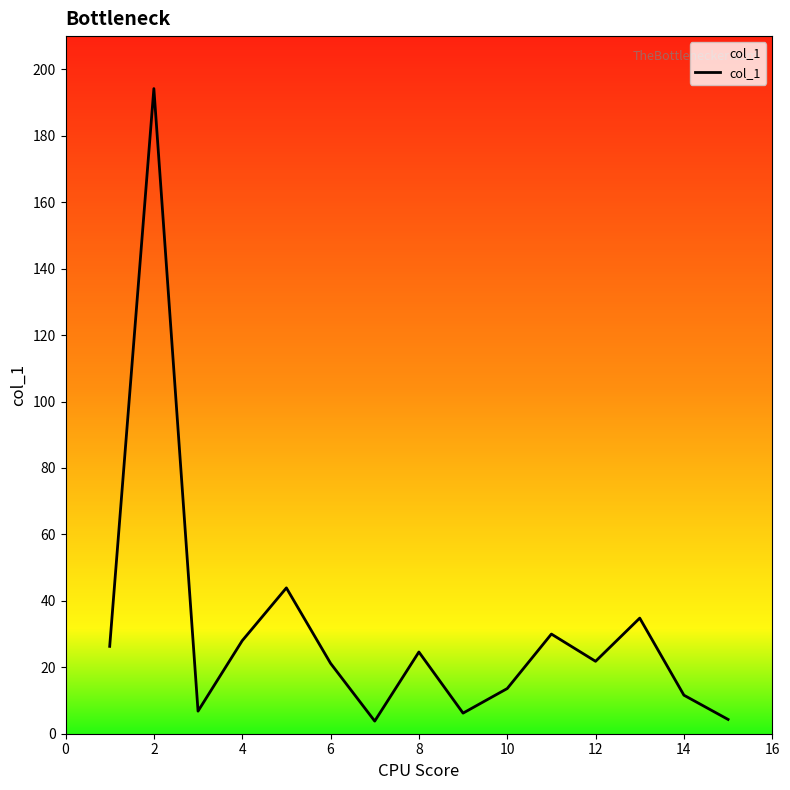

What is the maximum value shown in the chart?

194.2